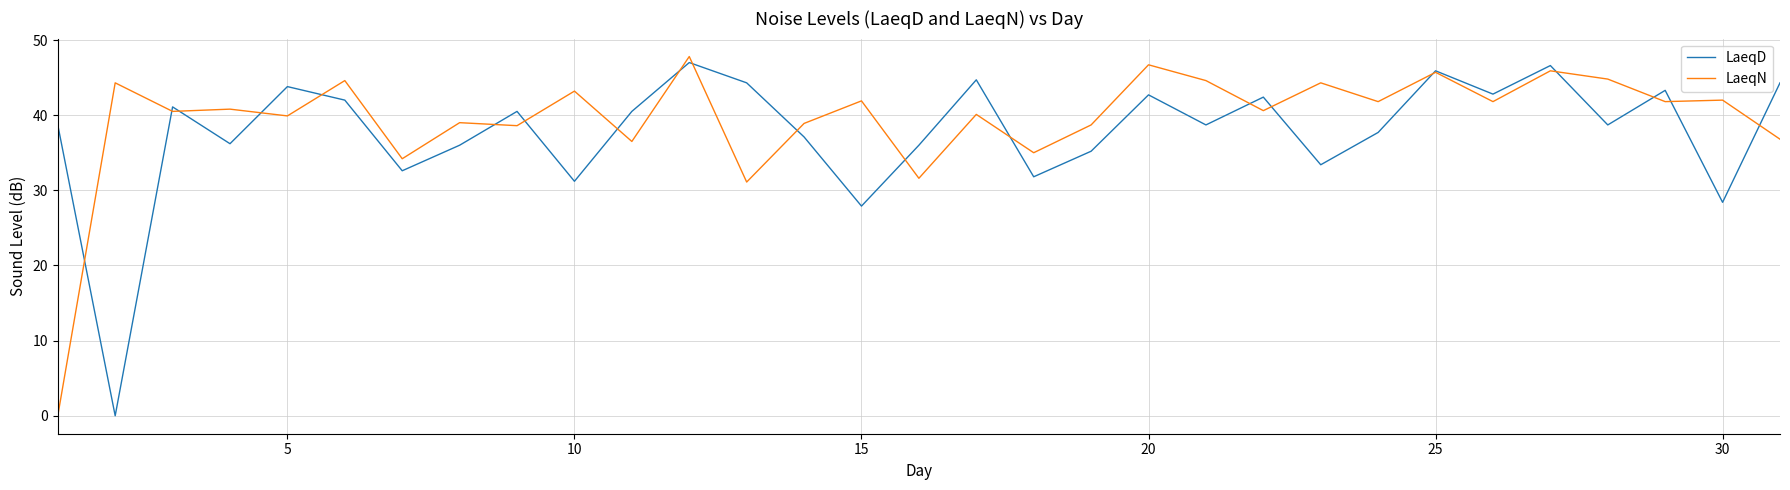

At how many categories does at least one series exceed 40?

24